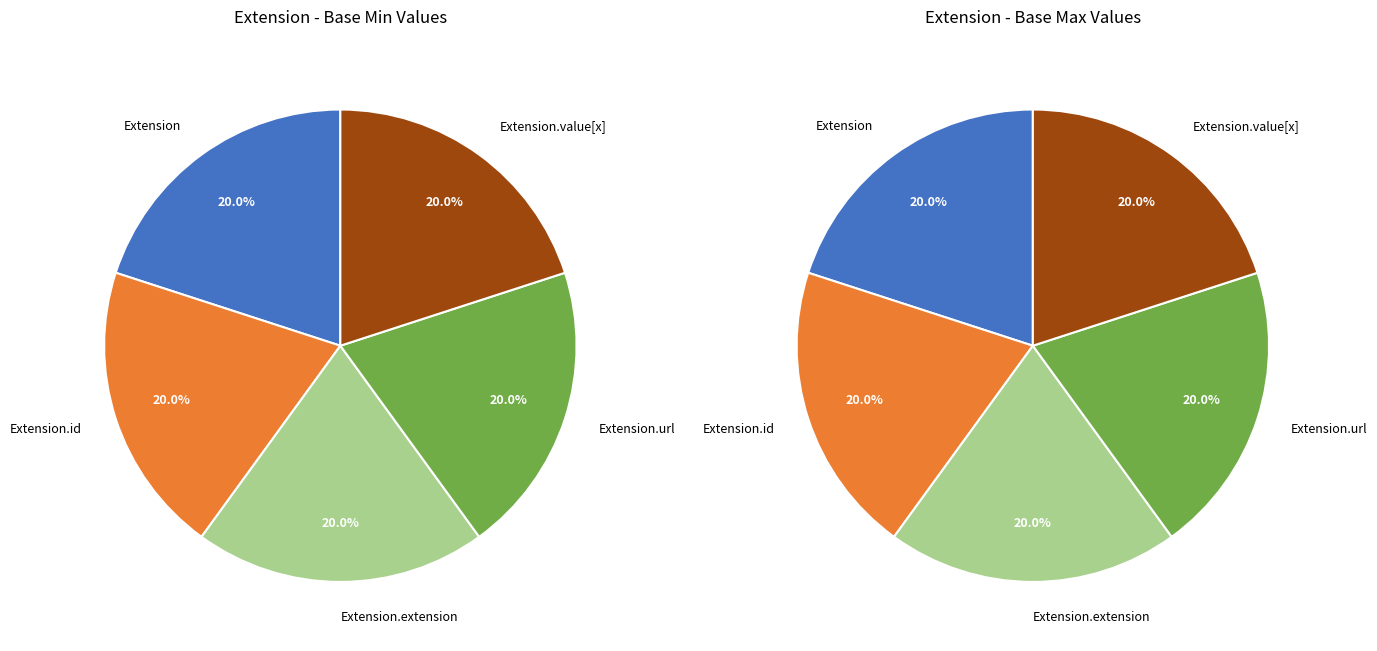

Which slice is the smallest?

Extension